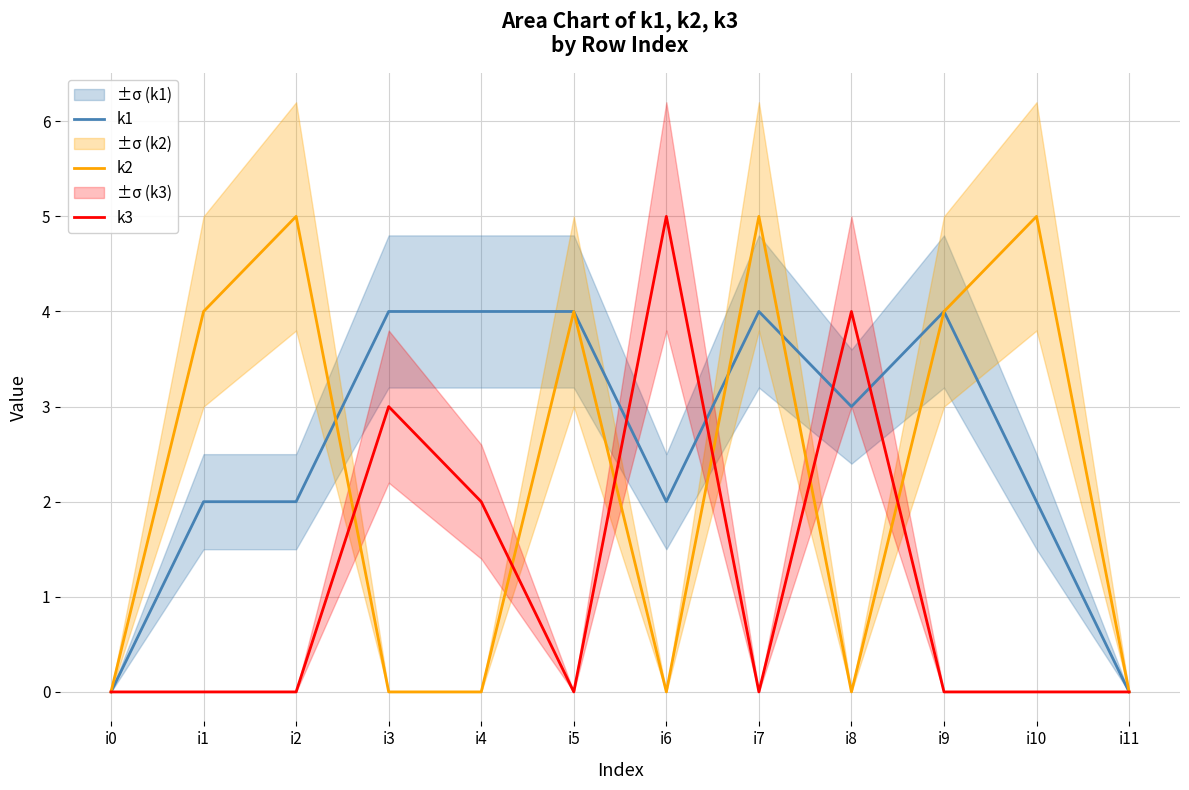

Which series ends up on top after the final intersection of k3 and k1?

k1